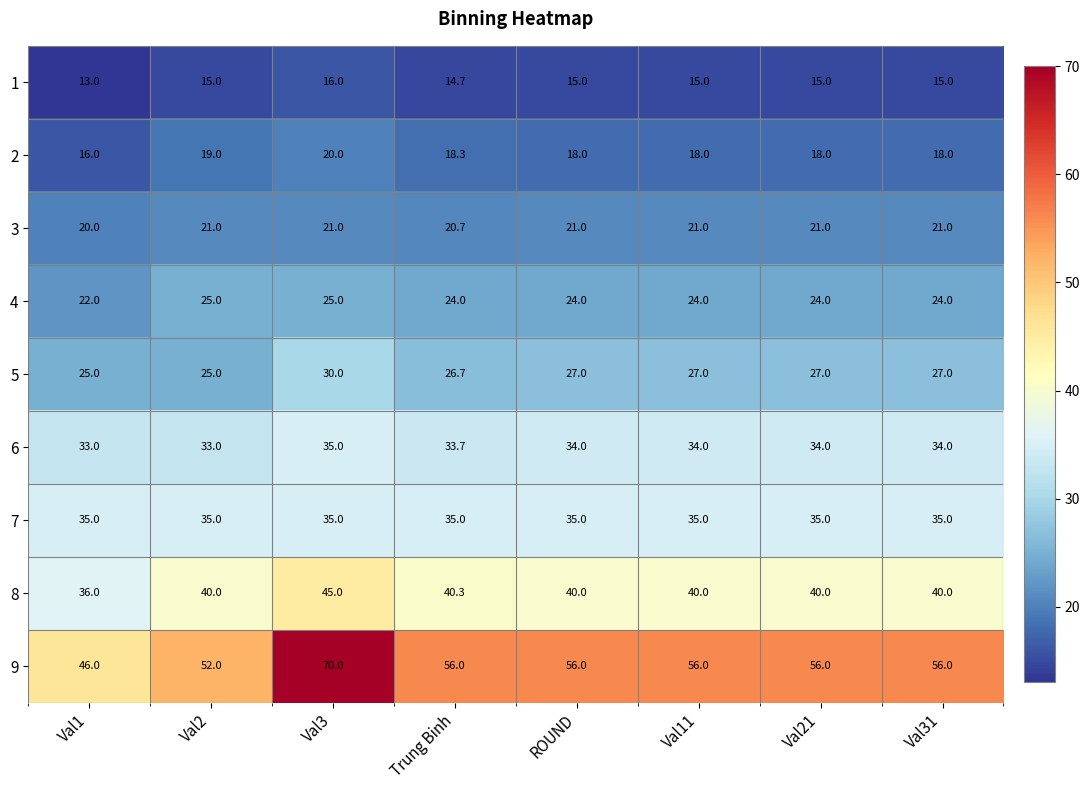

How many data points in 9 are less than 56?

2